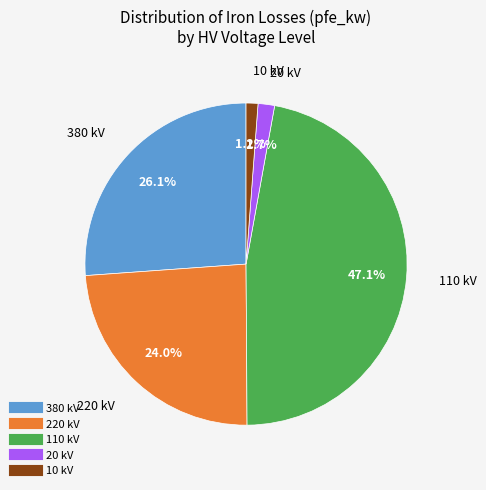

Is there a majority slice in this chart?

No